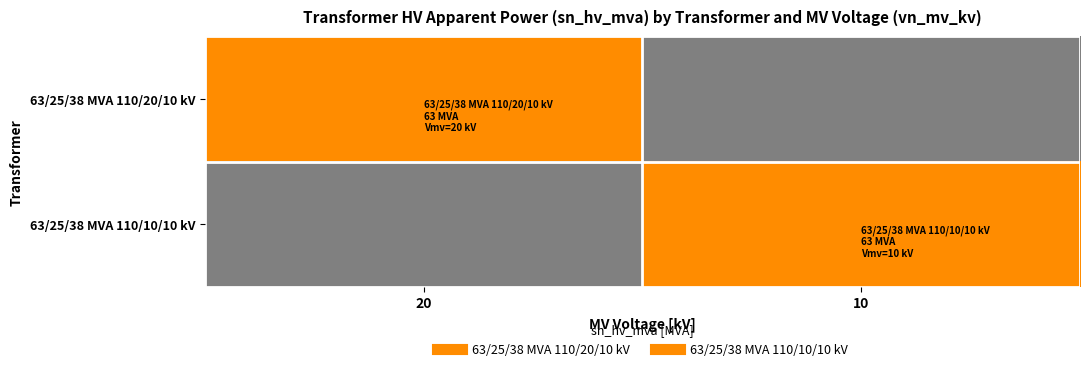

Between 20 and 10, which is larger?

20